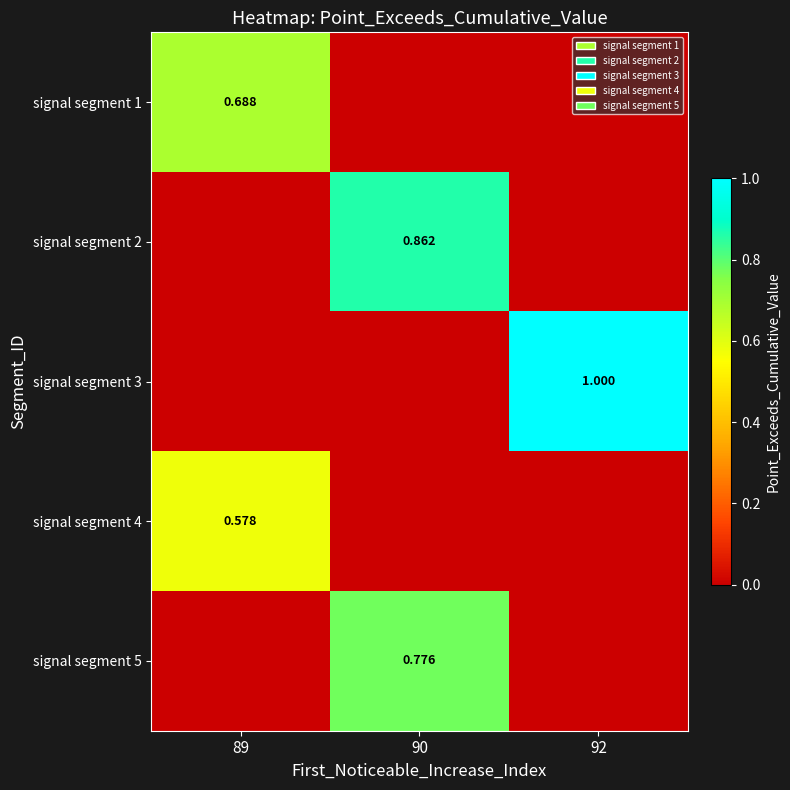

Is the value of signal segment 4 at 89 greater than the value of signal segment 5 at 90?

No